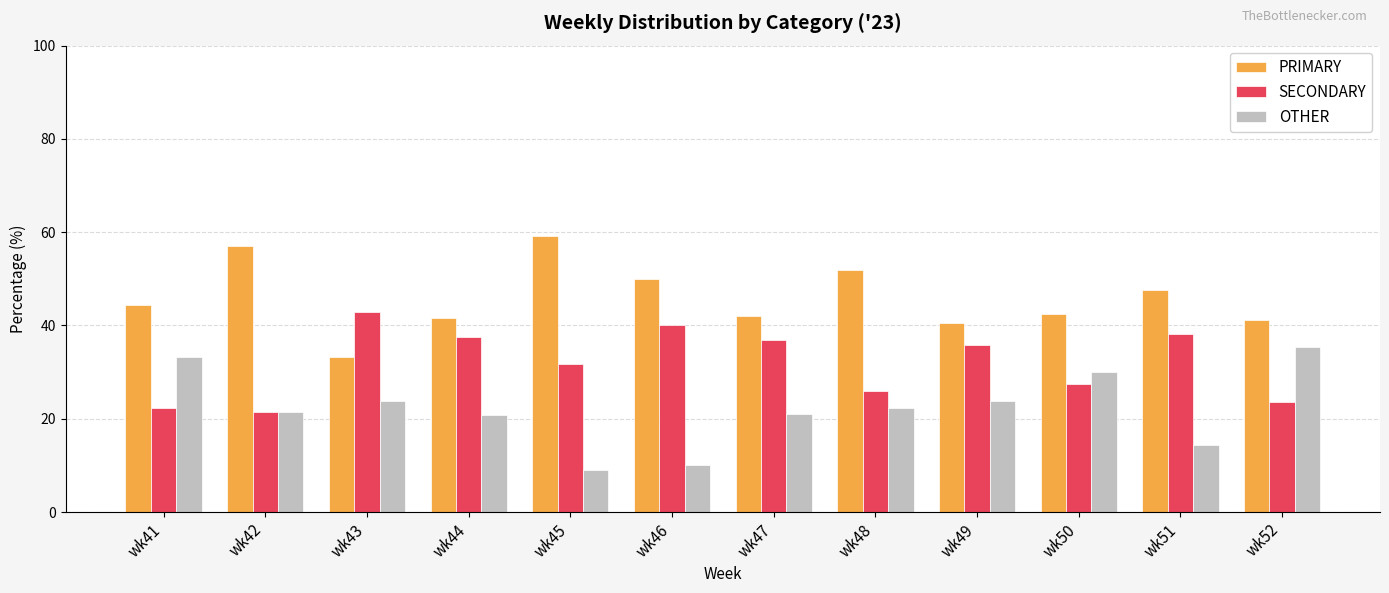

What is the spread (max minus min) of values at wk51?

33.3